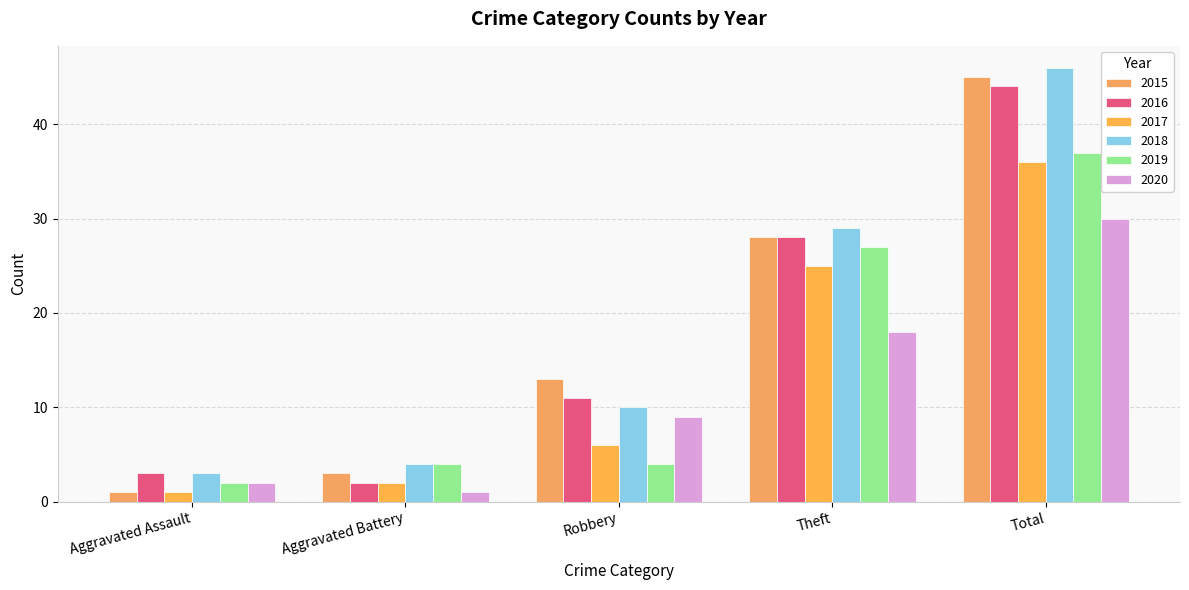

Between Total and Aggravated Assault, which is larger?

Total